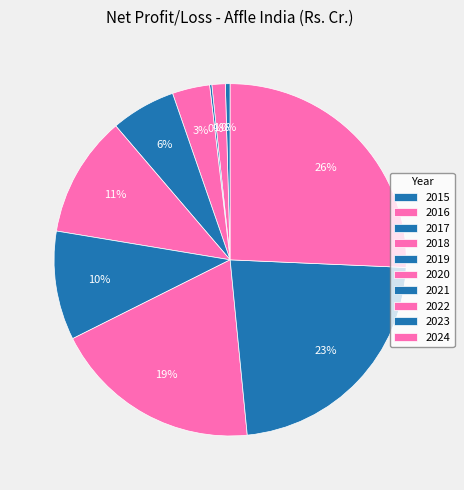

Rank the categories by value from highest to lowest.

2024, 2023, 2022, 2020, 2021, 2019, 2018, 2016, 2015, 2017